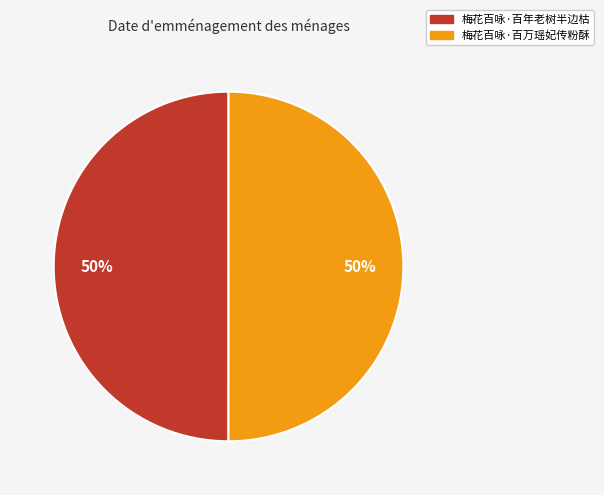

The 梅花百咏·百万瑶妃传粉酥 slice represents 57% of the pie. True or false?

False